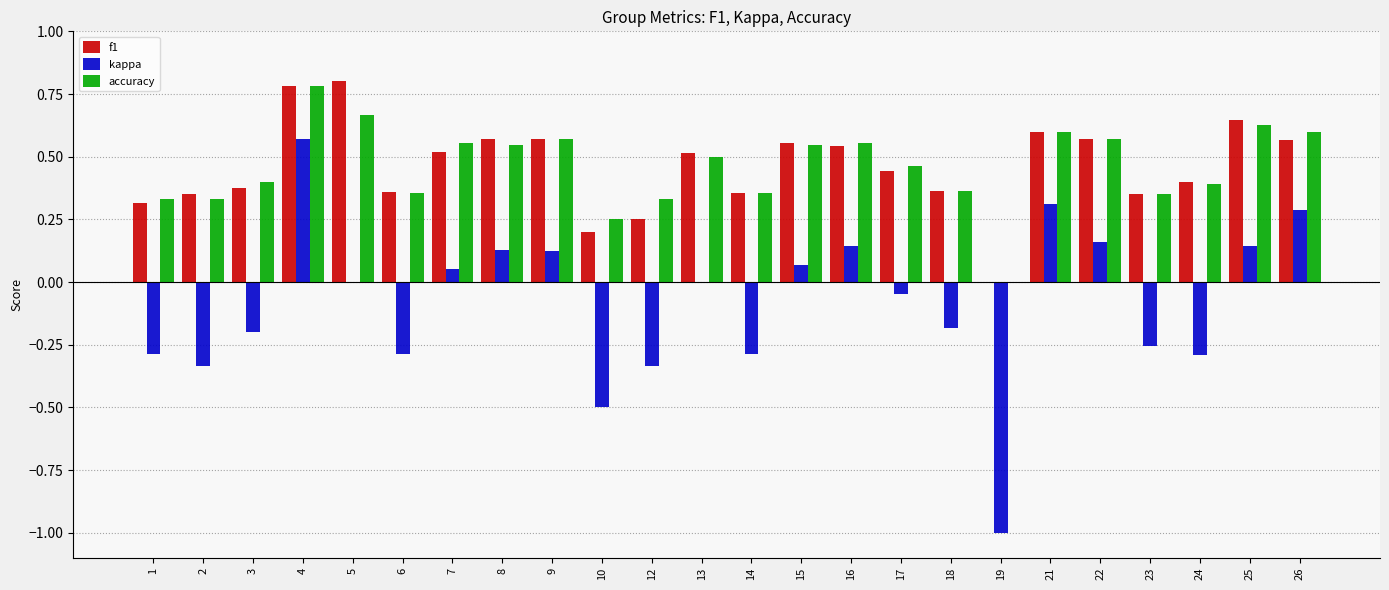

Between 1 and 13, which series saw the biggest shift?

kappa